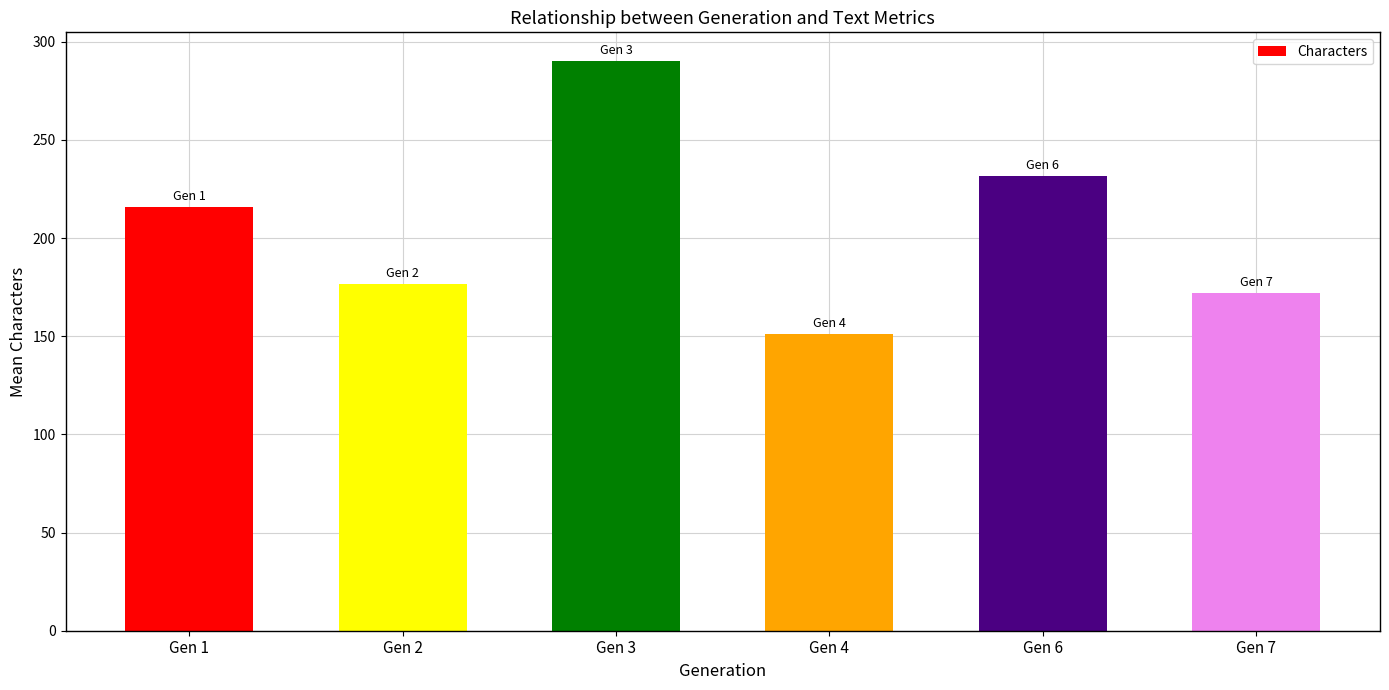

List the labels in order of value, smallest first.

Gen 4, Gen 7, Gen 2, Gen 1, Gen 6, Gen 3